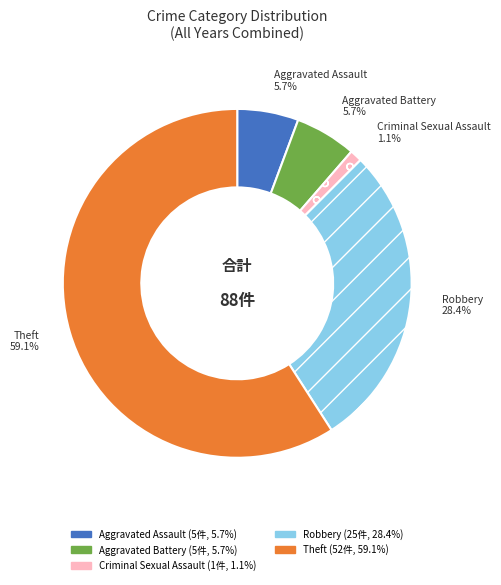

Which slice is the largest?

Theft